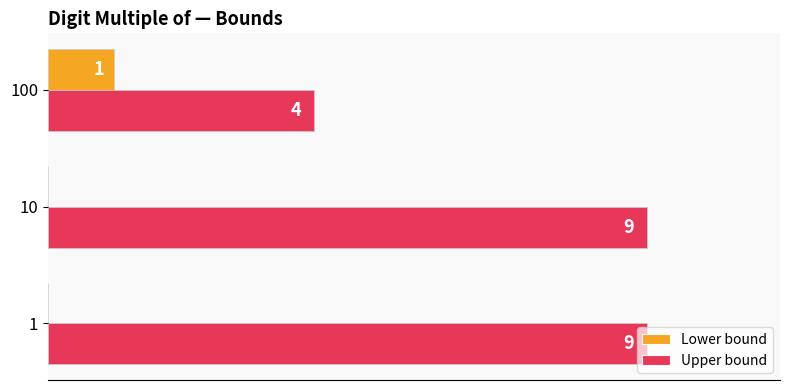

Which series changed the most between 10 and 100?

Upper bound